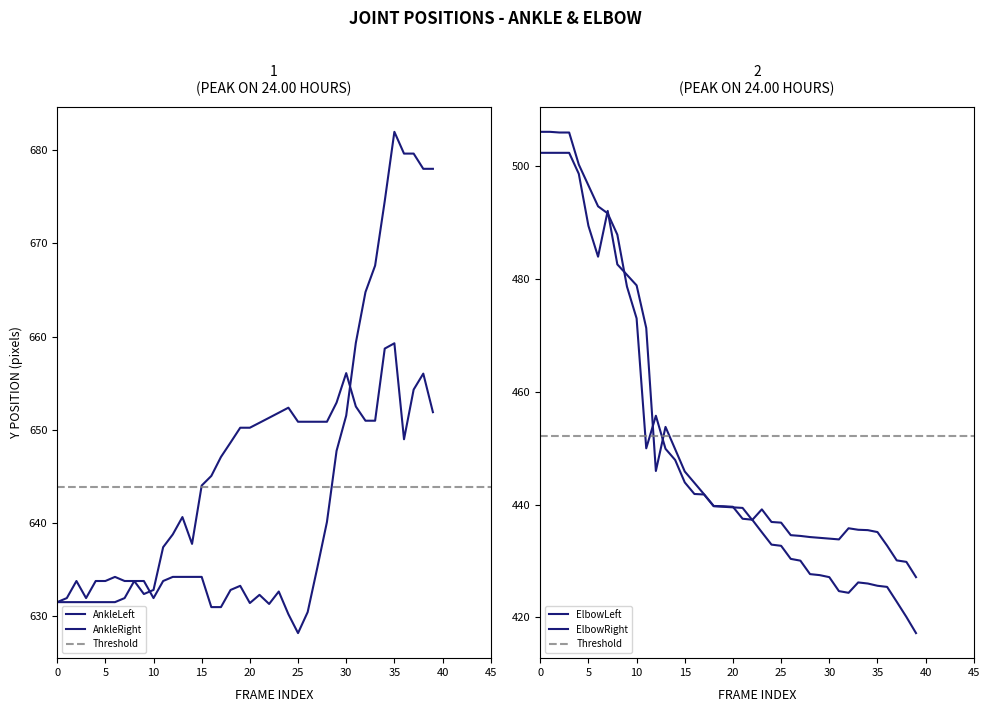

How many data points in ElbowRight are less than 439?

17